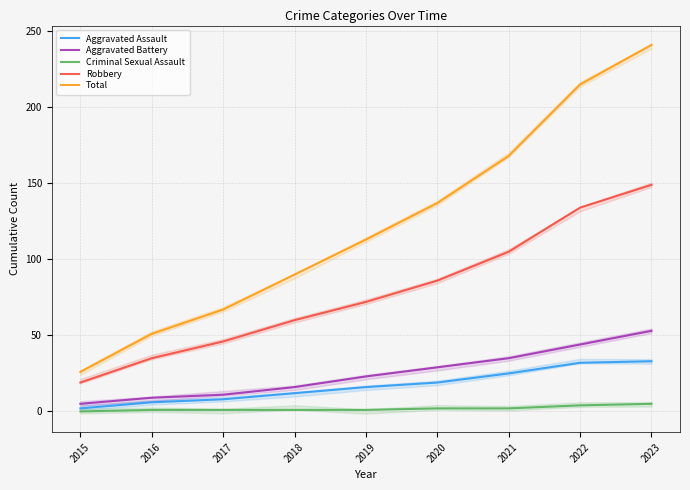

What is the value of the Robbery point at the 9th from the left?

149